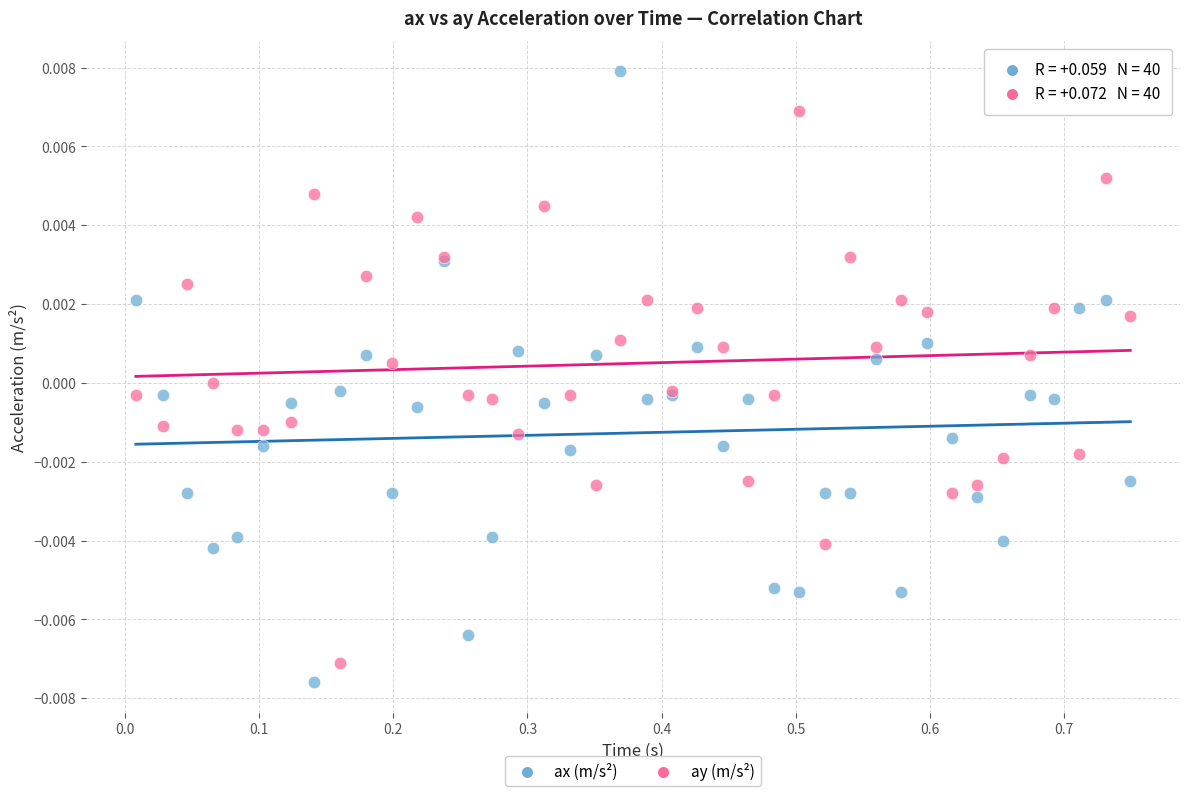

Which series contains the highest Y value?

ax (m/s²)